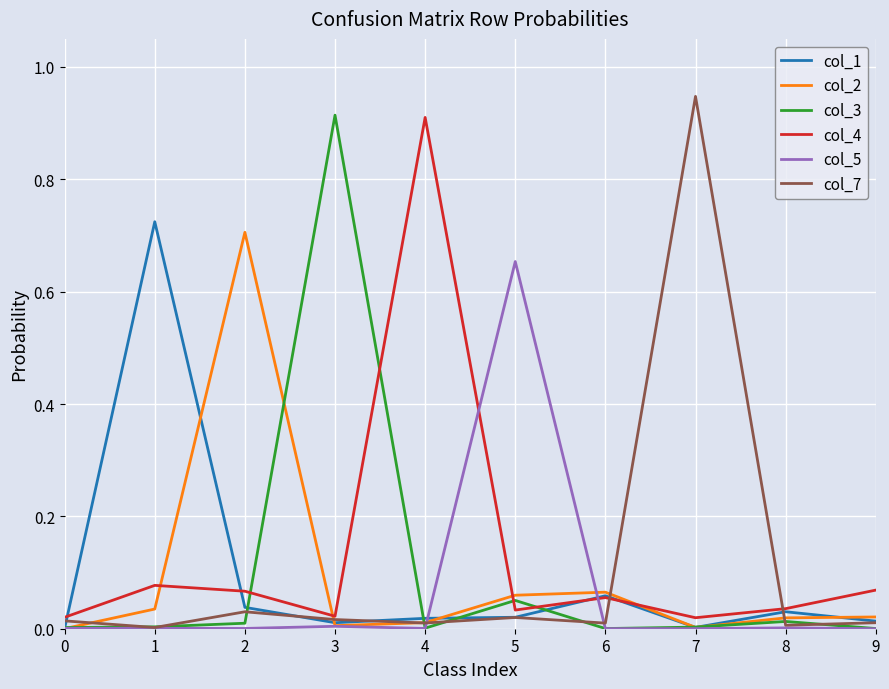

Which label corresponds to the largest value in the chart?

7